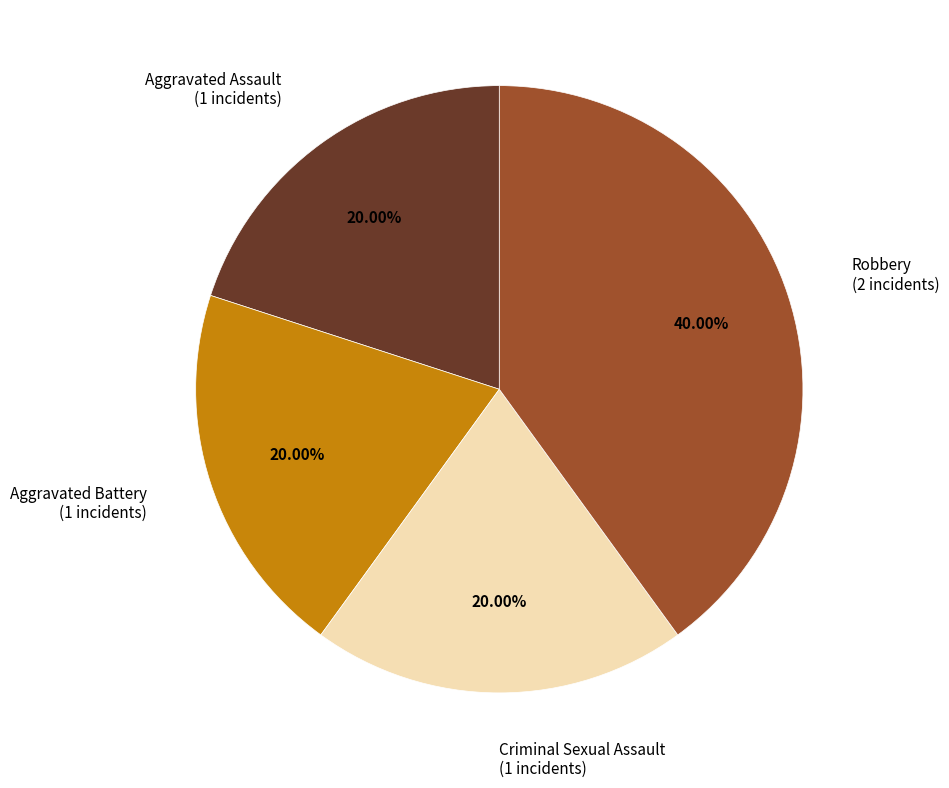

True or false: Robbery accounts for 40% of the total.

True